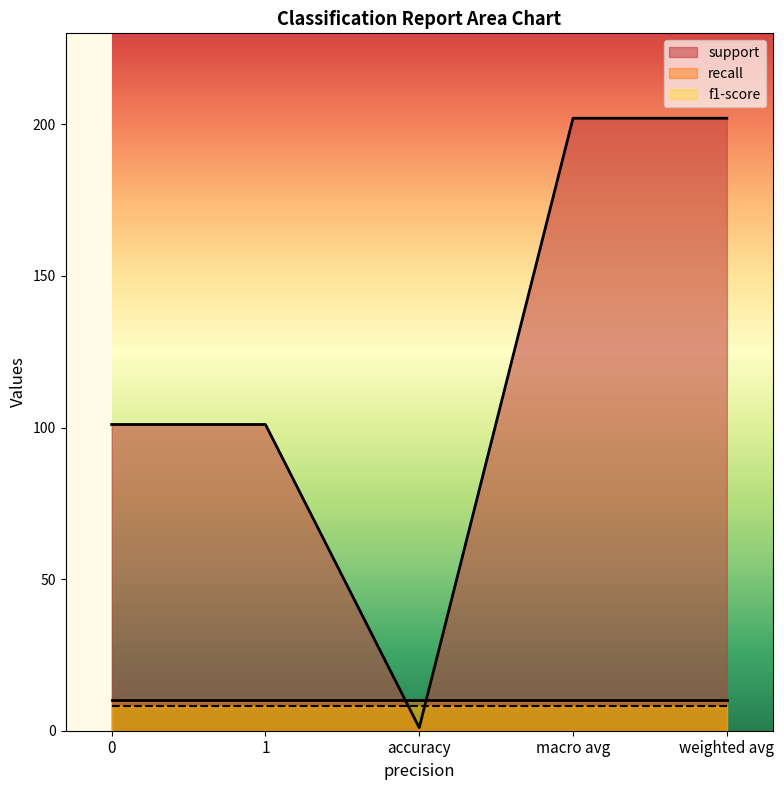

True or false: recall and f1-score intersect in this chart.

False